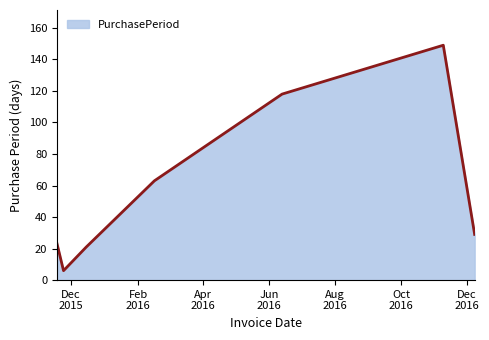

What is the greatest value displayed?

149